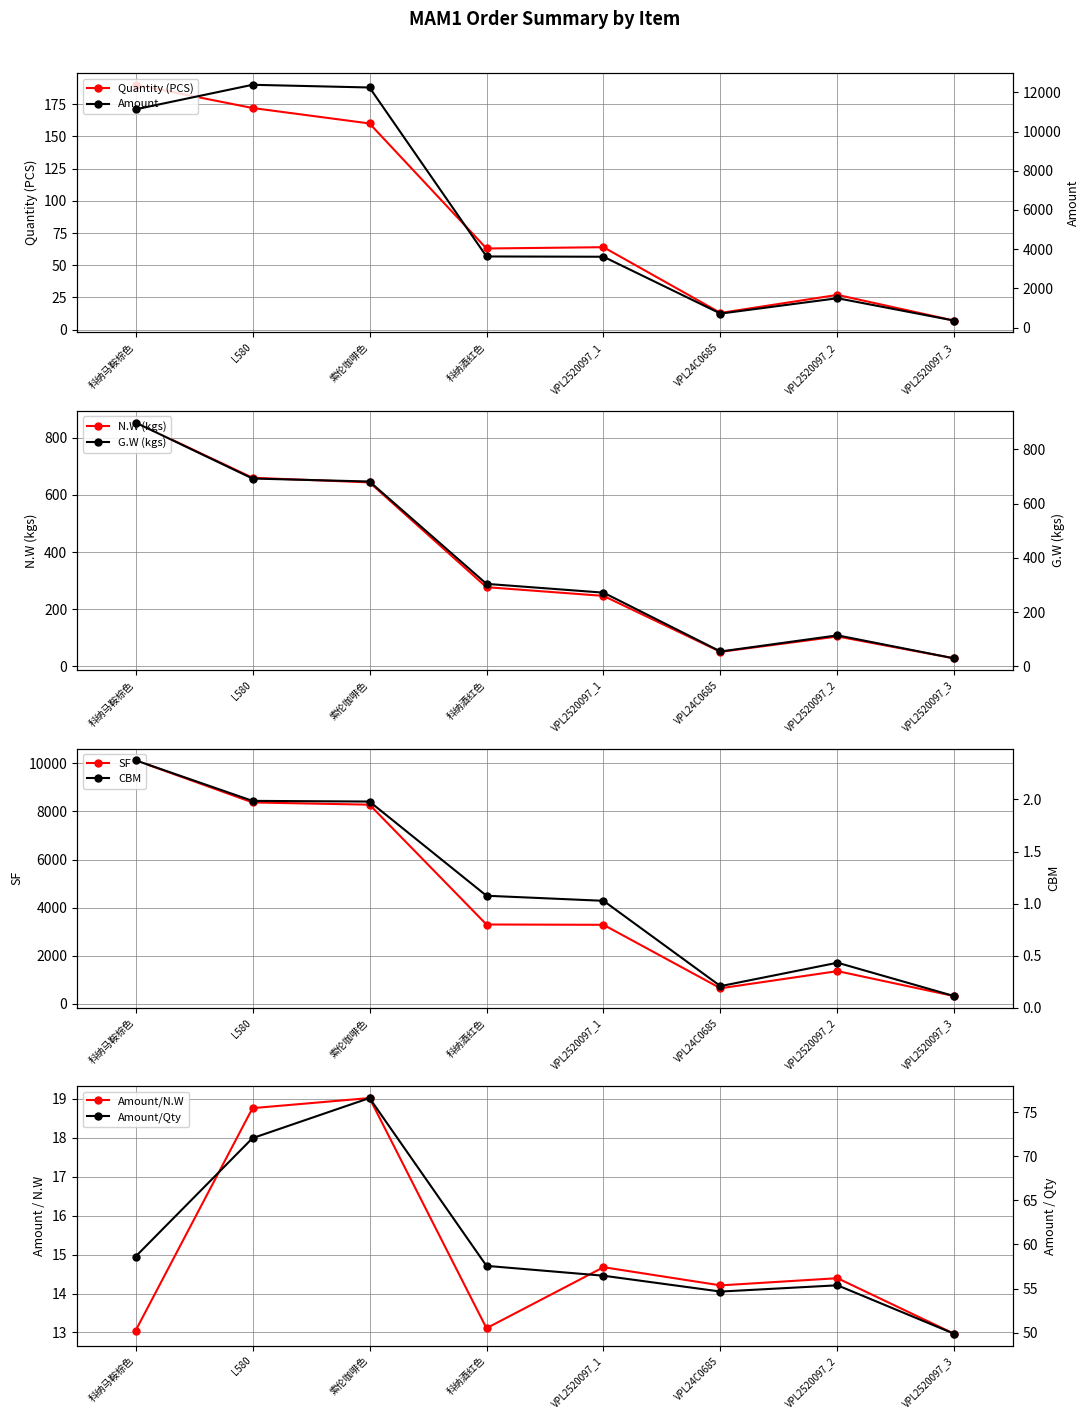

Is the value of CBM at VPL2520097_1 greater than the value of Quantity (PCS) at 索伦咖啡色?

No